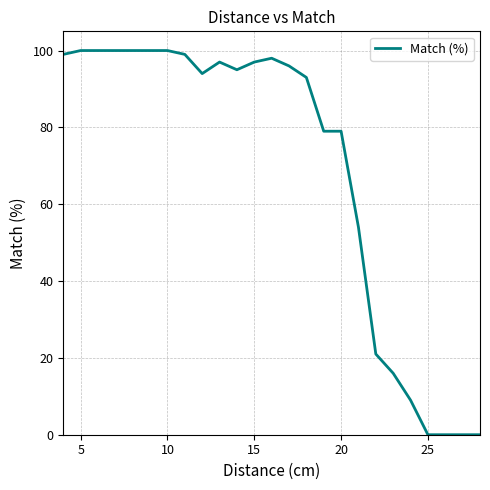

What is the maximum value shown in the chart?

100